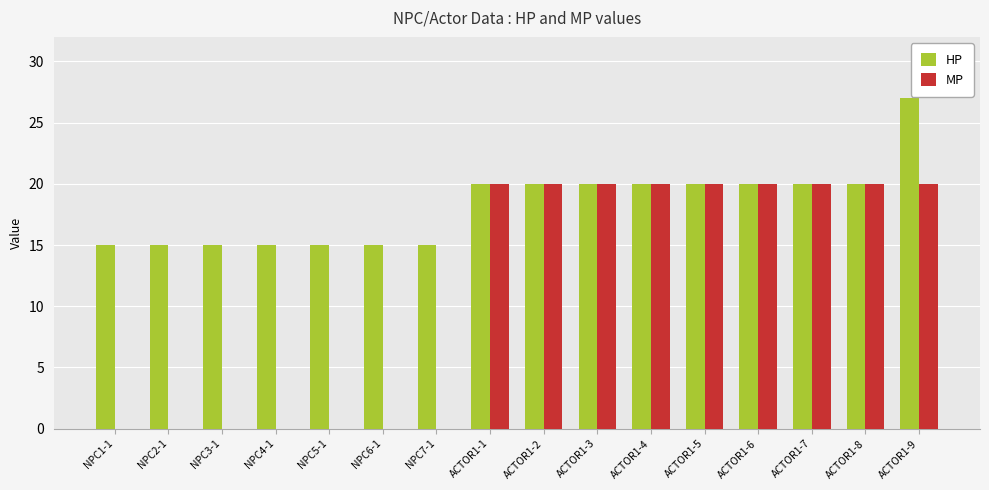

What is the sum of the HP values at NPC4-1 and ACTOR1-5?

35